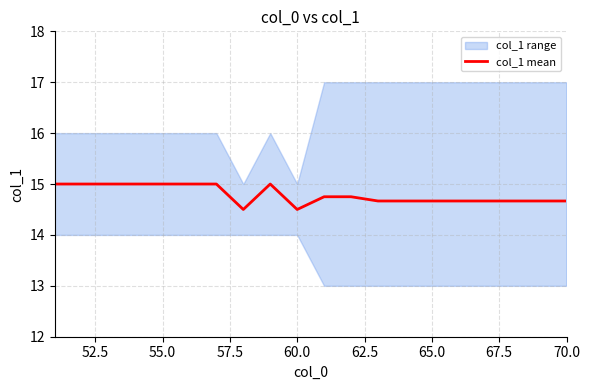

True or false: the data has more than 0 interior local peaks.

True